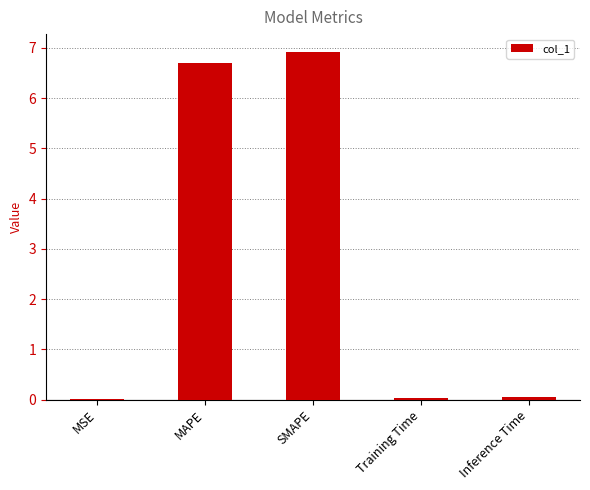

True or false: the data shows 0.0 at Inference Time.

True